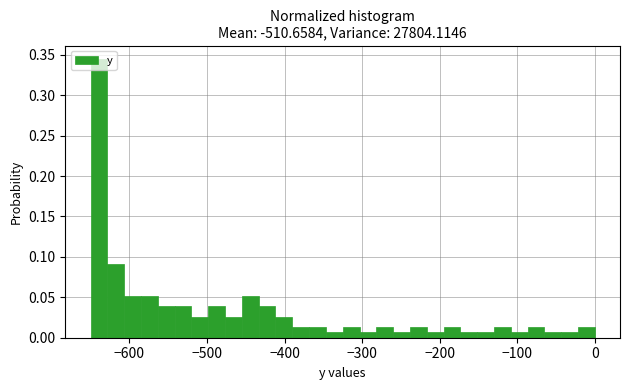

Around what value on the x-axis is the tallest bar? Give the approximate position of its centre, as read against the axis.

-640